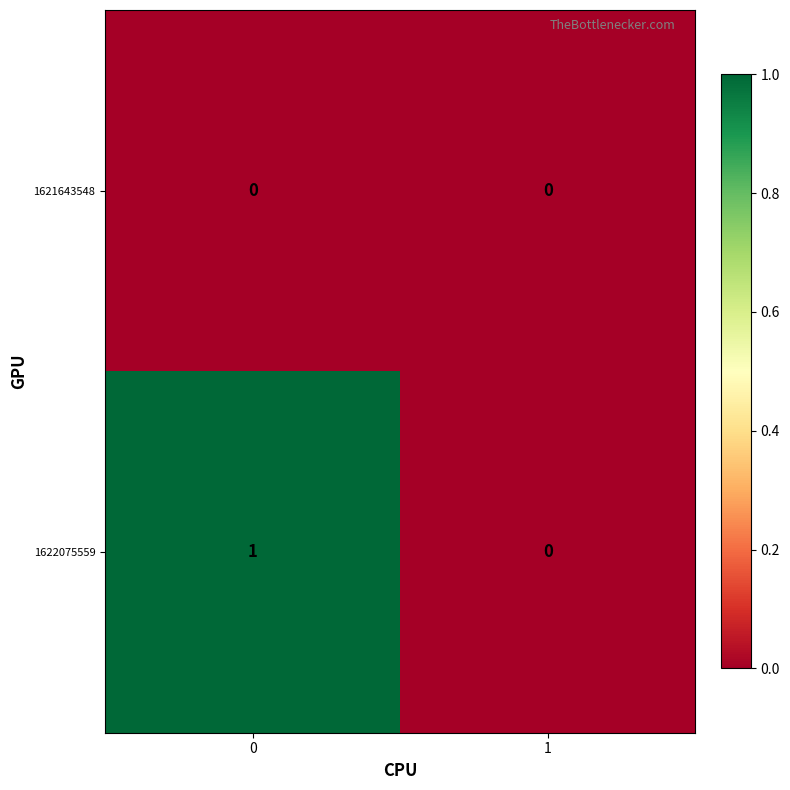

How many data points does each series have?

2